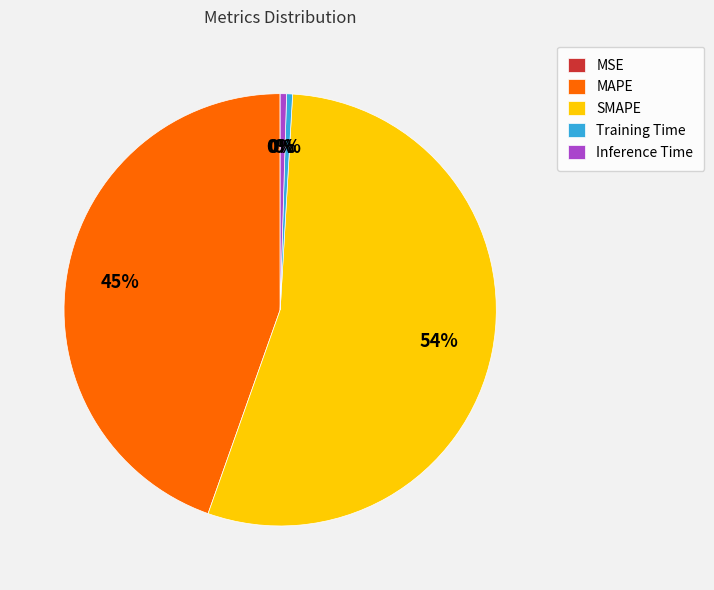

To the nearest percent, what is the combined percentage of Inference Time and SMAPE?

55%